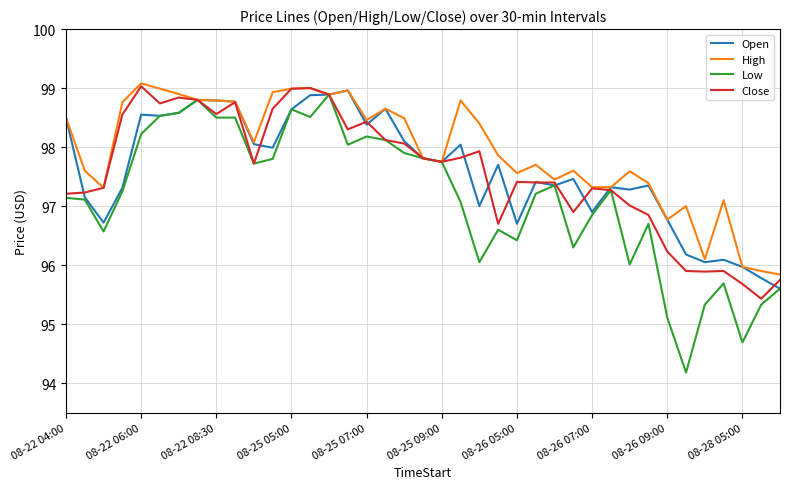

What is the lowest value of the Low series?

94.2